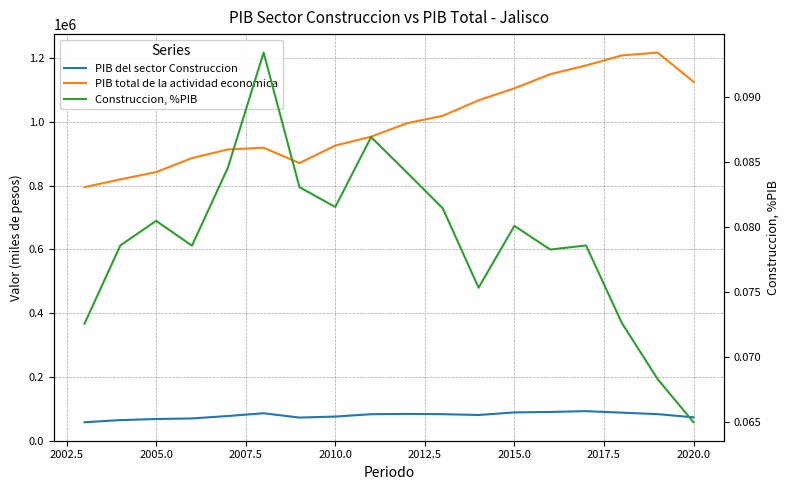

What is the difference between the PIB total de la actividad economica values at 2007.5 and 2010.0?

27130.1